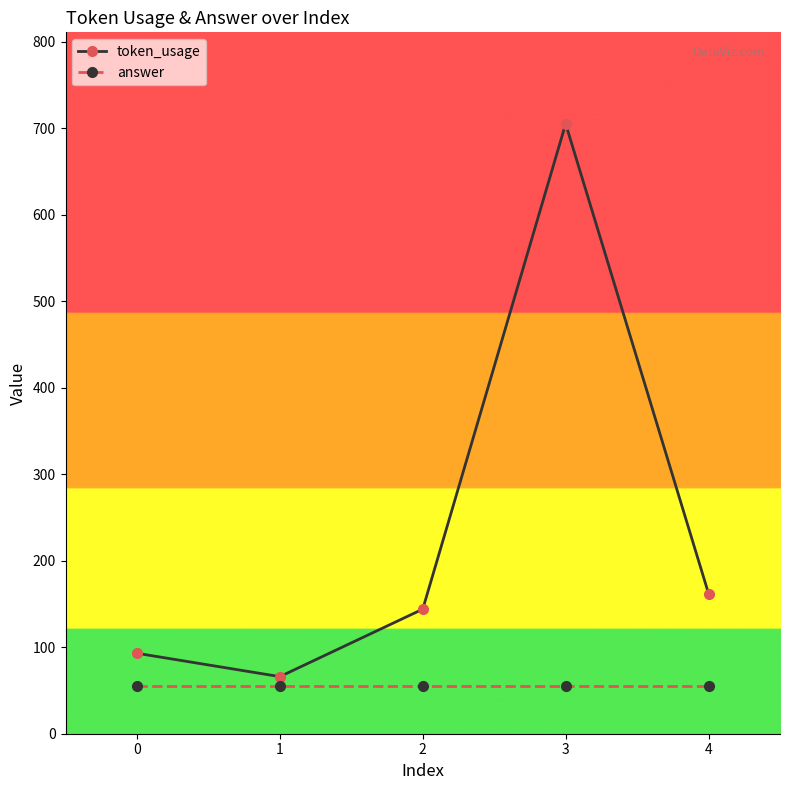

List the labels in order of token_usage value, largest first.

3, 4, 2, 0, 1